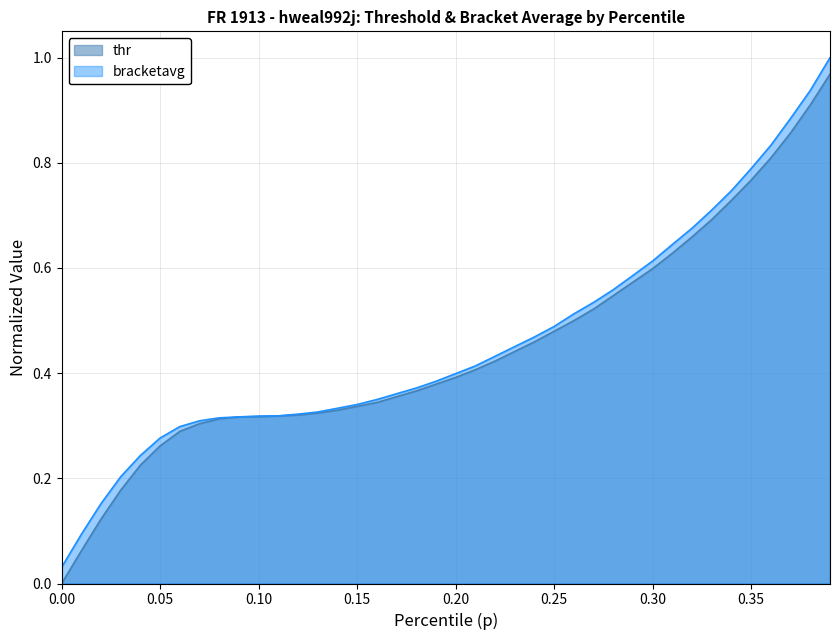

Which category has the lowest value in the thr series?

0.00